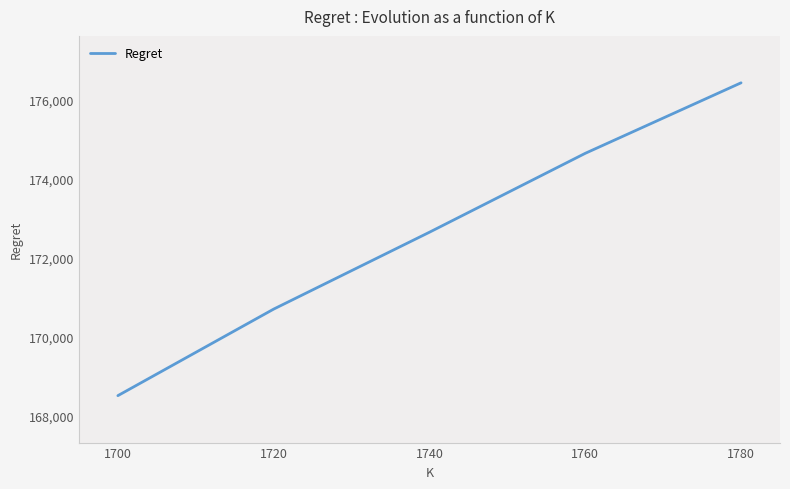

True or false: there are more than 0 points higher than both neighbors.

False